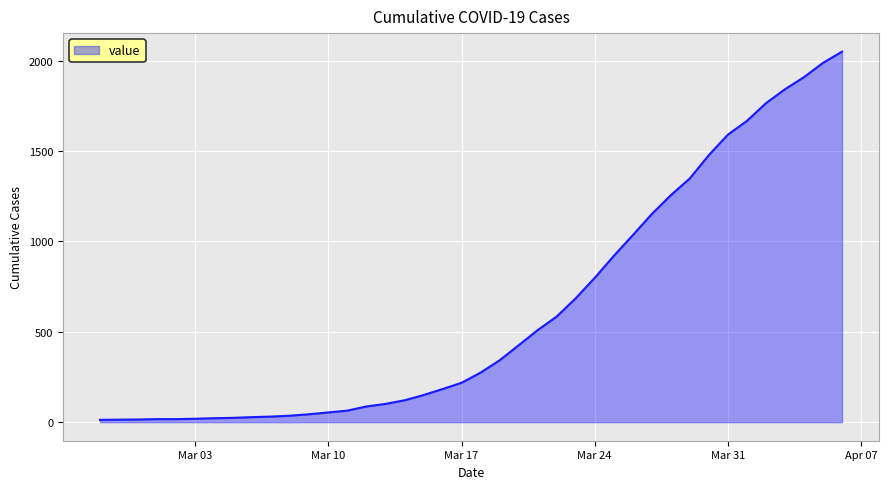

What is the greatest value displayed?

2049